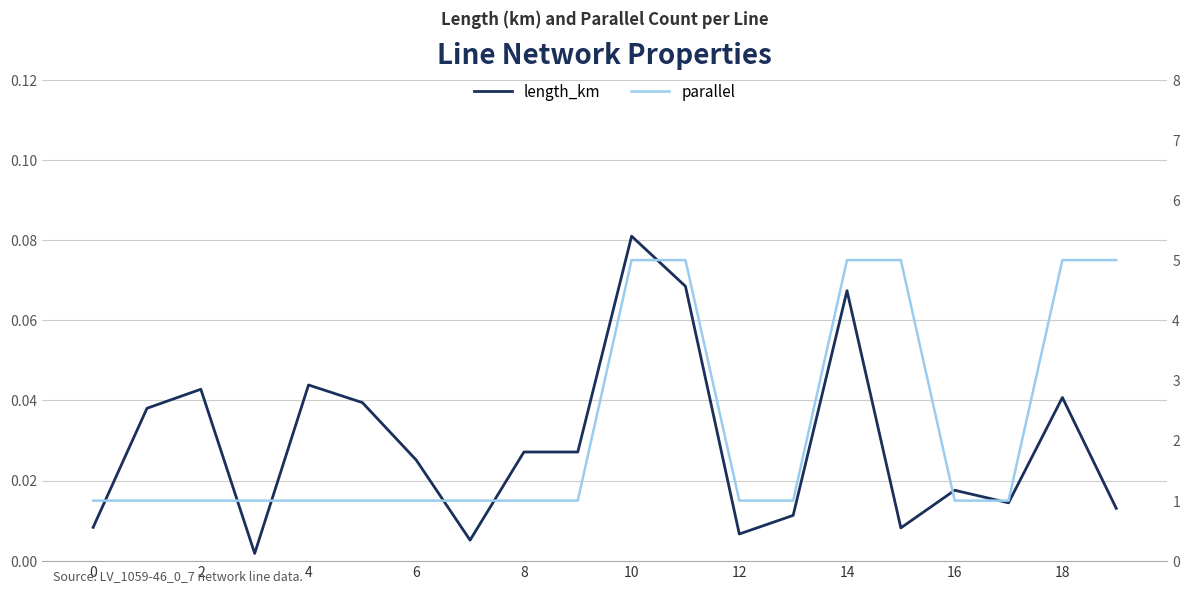

How many lines are shown in the chart?

2